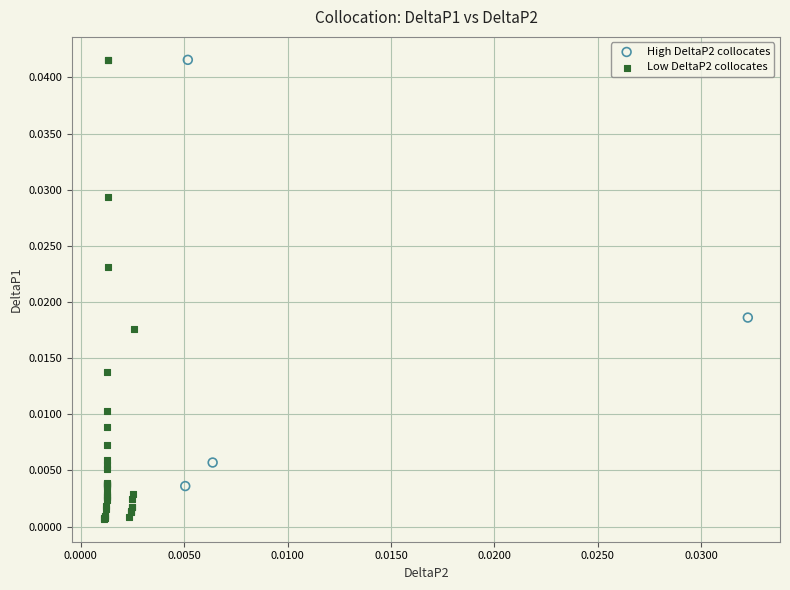

What are all the series names shown in the legend?

High DeltaP2 collocates, Low DeltaP2 collocates